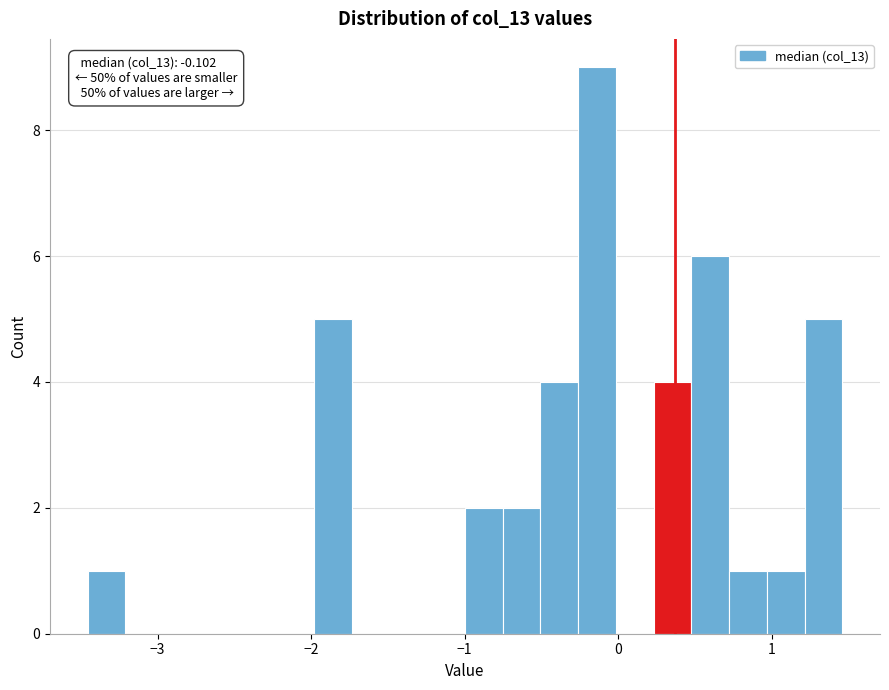

Around what value on the x-axis is the tallest bar? Give the approximate position of its centre, as read against the axis.

-0.1